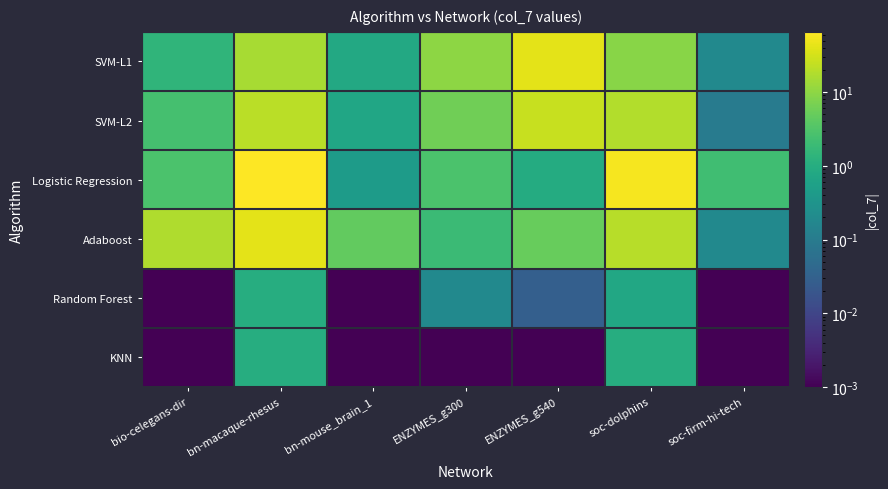

Reading right to left, what are all the values shown in this chart?

SVM-L1: soc-firm-hi-tech=0.2	soc-dolphins=9.1	ENZYMES_g540=41.3	ENZYMES_g300=9.9	bn-mouse_brain_1=0.8	bn-macaque-rhesus=15.5	bio-celegans-dir=1.4
SVM-L2: soc-firm-hi-tech=0.1	soc-dolphins=18.1	ENZYMES_g540=26.2	ENZYMES_g300=5.8	bn-mouse_brain_1=0.7	bn-macaque-rhesus=20.5	bio-celegans-dir=2.5
Logistic Regression: soc-firm-hi-tech=2.2	soc-dolphins=55.2	ENZYMES_g540=0.9	ENZYMES_g300=2.8	bn-mouse_brain_1=0.4	bn-macaque-rhesus=65.5	bio-celegans-dir=2.9
Adaboost: soc-firm-hi-tech=0.2	soc-dolphins=19.8	ENZYMES_g540=5.0	ENZYMES_g300=1.9	bn-mouse_brain_1=4.5	bn-macaque-rhesus=42.1	bio-celegans-dir=17.1
Random Forest: soc-firm-hi-tech=0.0	soc-dolphins=0.8	ENZYMES_g540=0.0	ENZYMES_g300=0.2	bn-mouse_brain_1=0.0	bn-macaque-rhesus=1.0	bio-celegans-dir=0.0
KNN: soc-firm-hi-tech=0.0	soc-dolphins=1.0	ENZYMES_g540=0.0	ENZYMES_g300=0.0	bn-mouse_brain_1=0.0	bn-macaque-rhesus=1.0	bio-celegans-dir=0.0